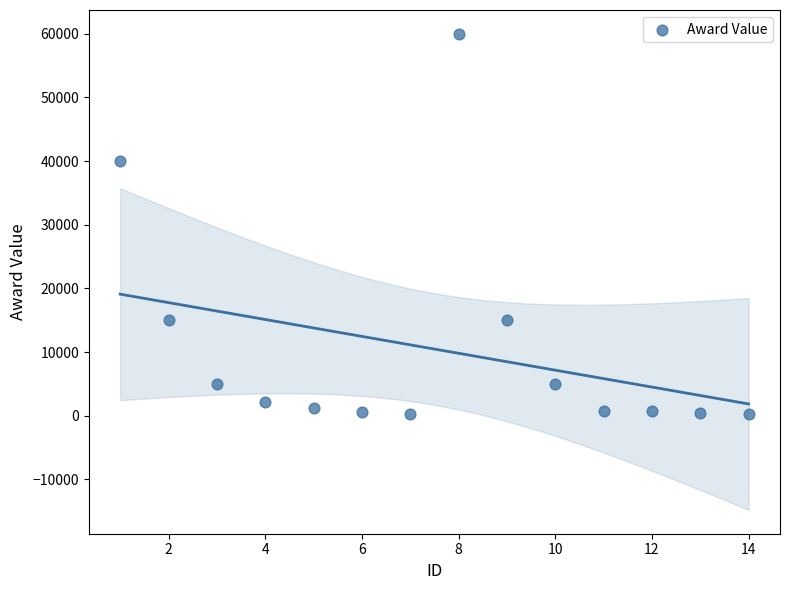

What Y value in the scatter plot is closest to 30100?

40000